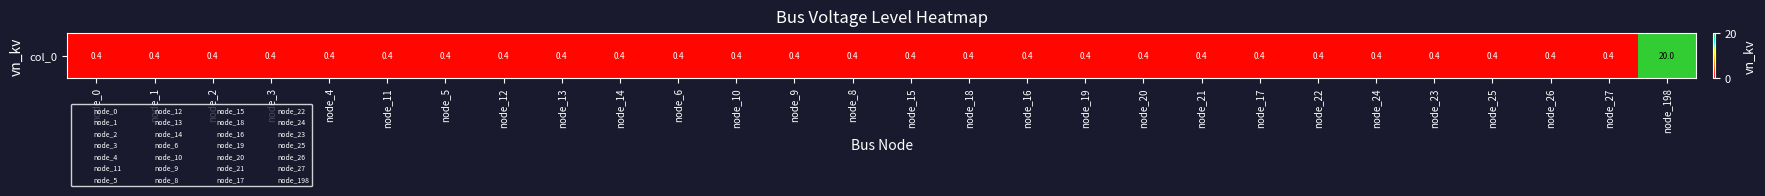

Reading left to right, extract all data points from this chart.

0.4	0.4	0.4	0.4	0.4	0.4	0.4	0.4	0.4	0.4	0.4	0.4	0.4	0.4	0.4	0.4	0.4	0.4	0.4	0.4	0.4	0.4	0.4	0.4	0.4	0.4	0.4	20.0